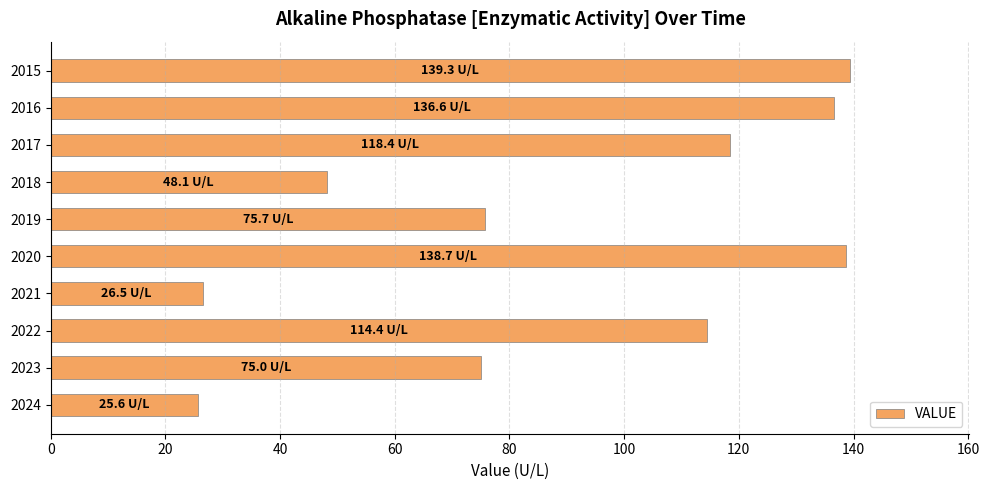

Approximately how many times larger is the value at 2019 compared to 2024?

3.0